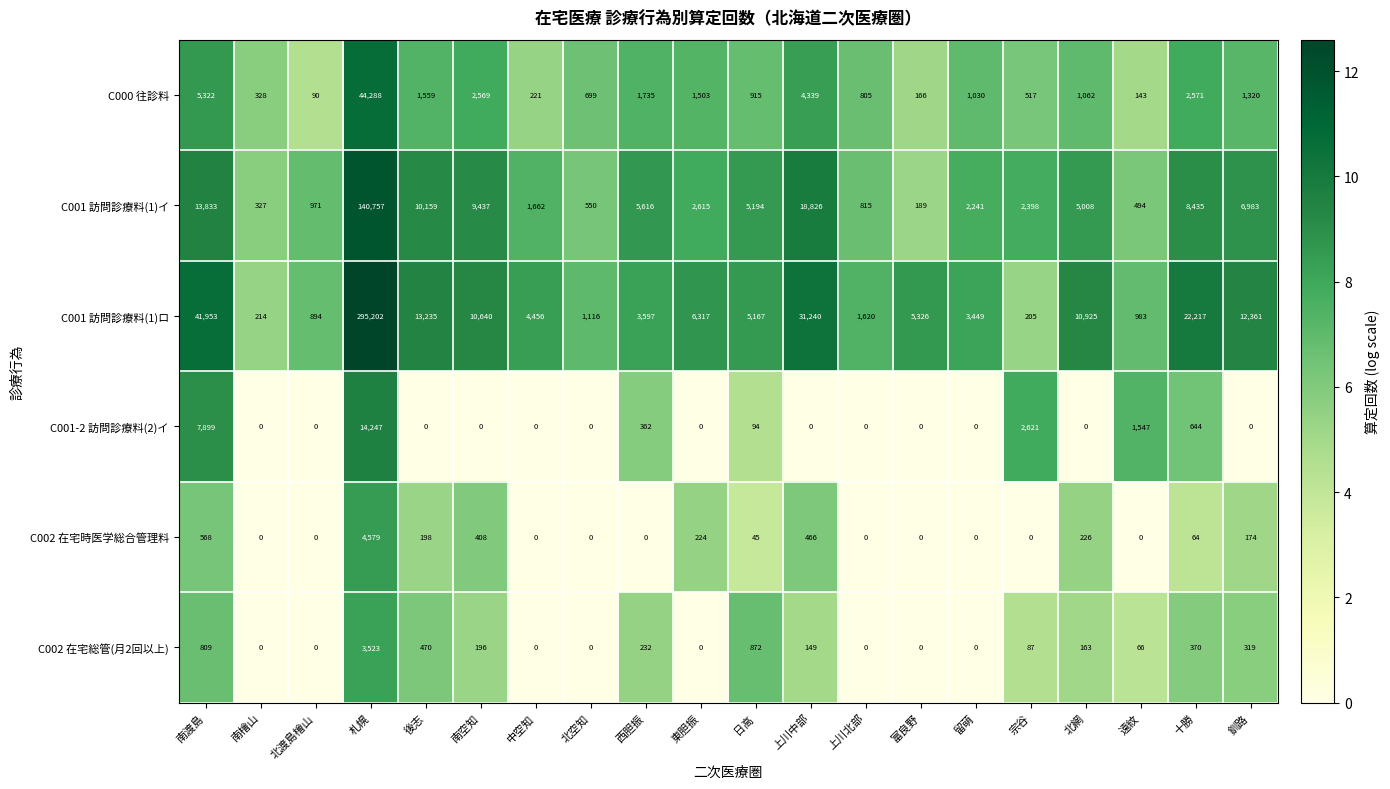

How many values in the C002 在宅時医学総合管理料 series are below 45?

10